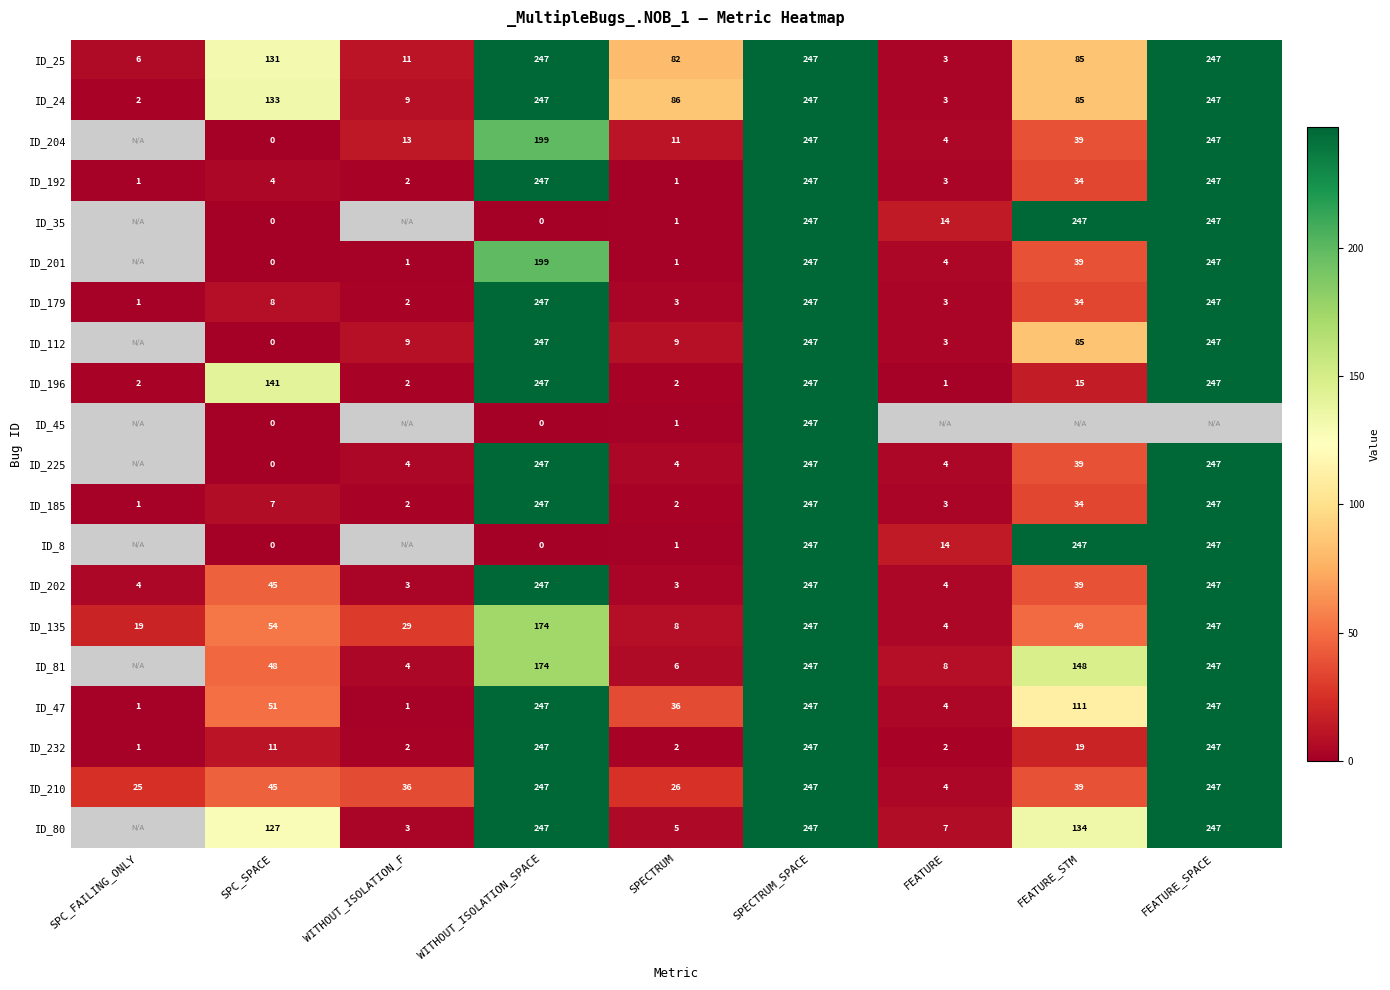

What is the total value across all series at WITHOUT_ISOLATION_SPACE?

3957